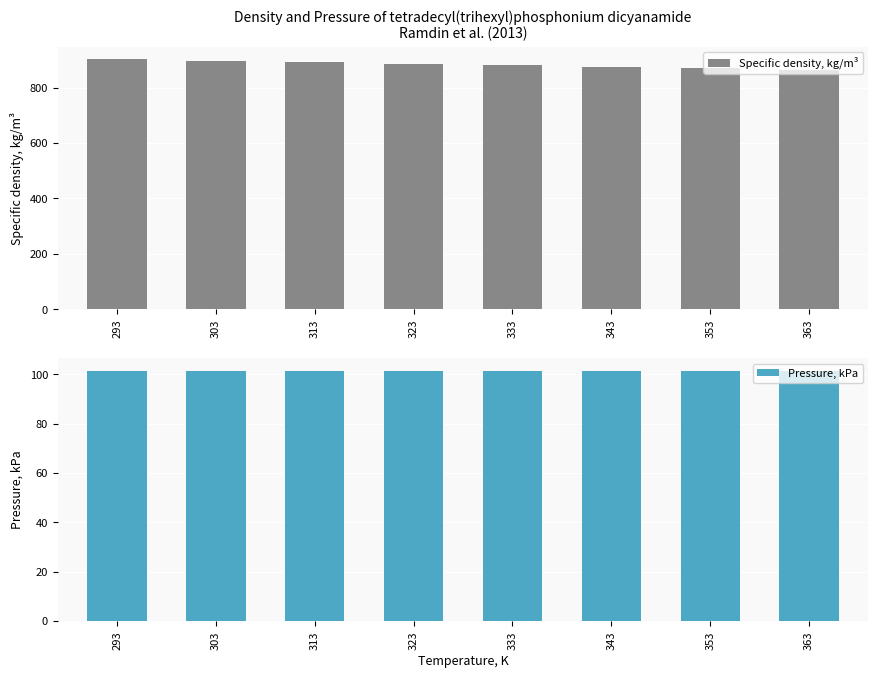

Rank the series by their average value, from highest to lowest.

Specific density, kg/m³, Pressure, kPa